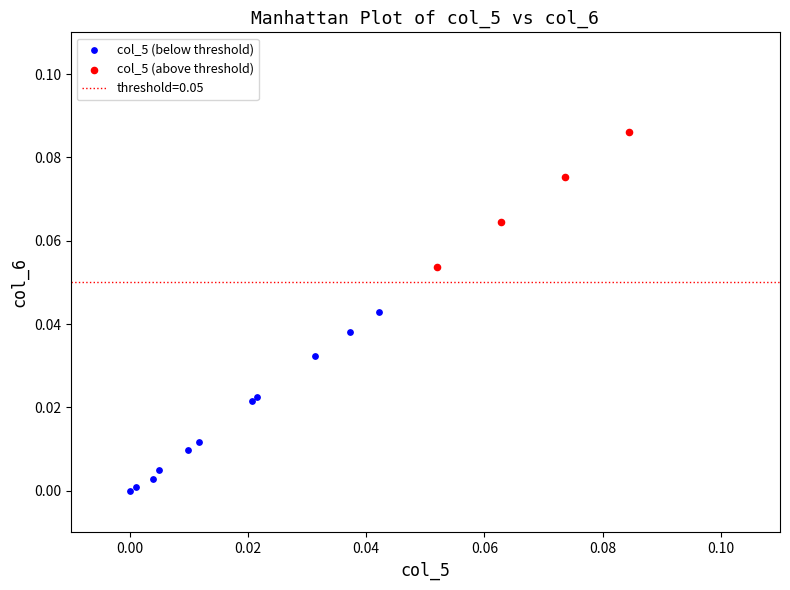

Which series has the largest Y range (max minus min)?

col_5 (below threshold)